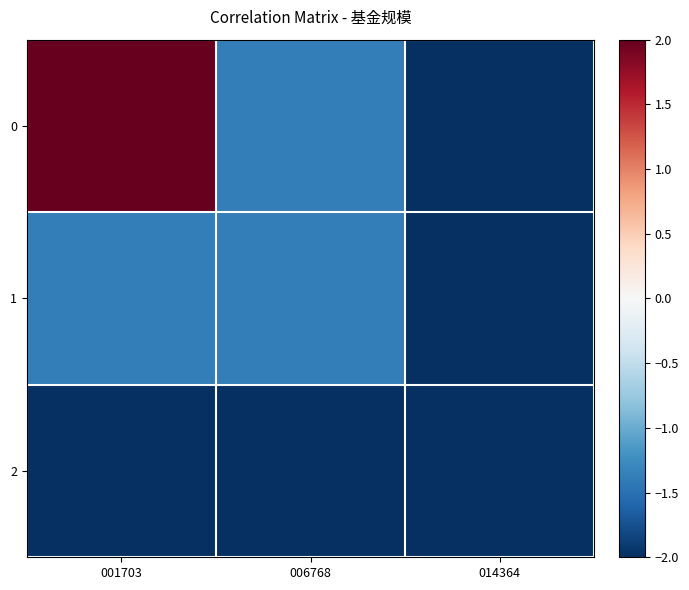

Reading left to right, what are all the values shown in this chart?

0: 001703=2.0	006768=-1.4	014364=-2.0
1: 001703=-1.4	006768=-1.4	014364=-2.0
2: 001703=-2.0	006768=-2.0	014364=-2.0